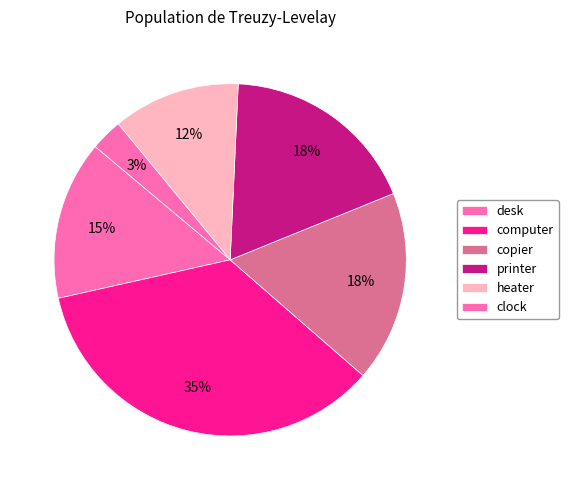

Count the number of slices in the pie.

6